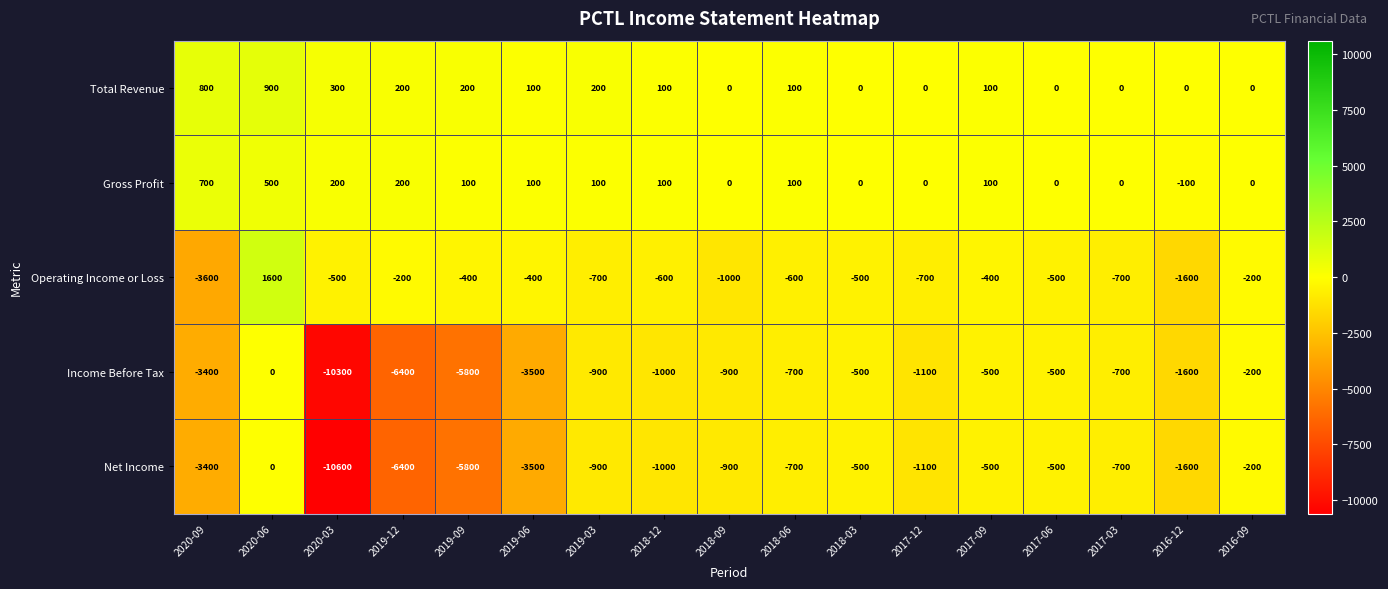

What is the total value across all series at 2020-09?

-8900